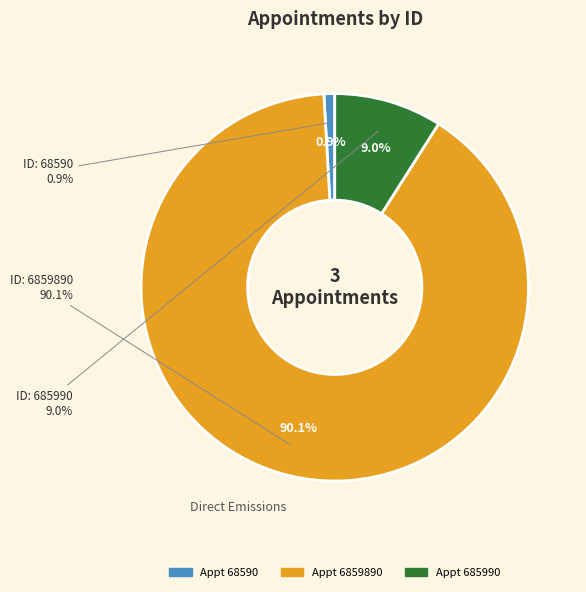

Which has a higher value, 685990 or 6859890?

6859890